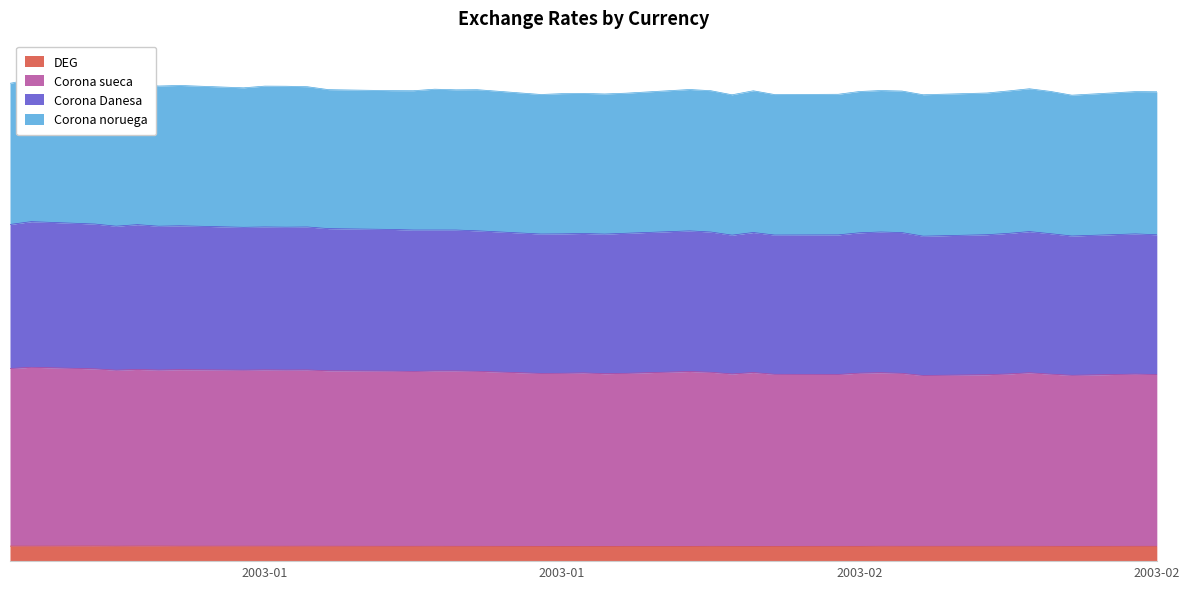

How many lines are shown in the chart?

2